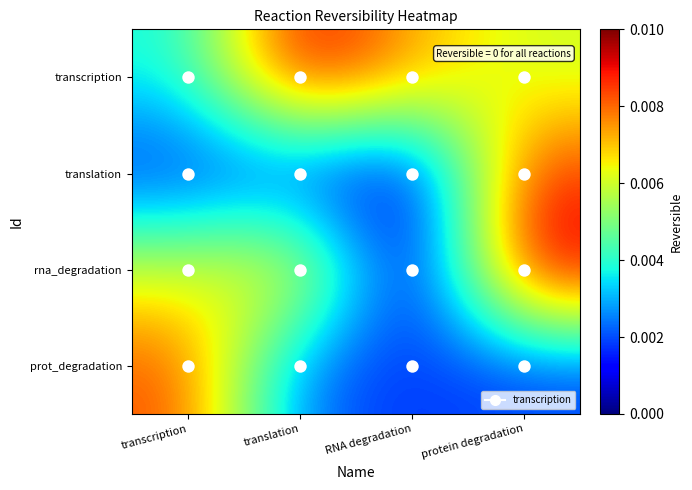

Which series has the largest total across all categories?

transcription